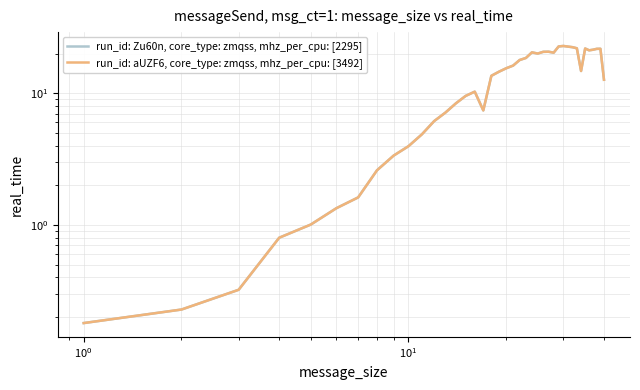

The run_id: aUZF6, core_type: zmqss, mhz_per_cpu: [3492] series shows 35.9 at 38. True or false?

False